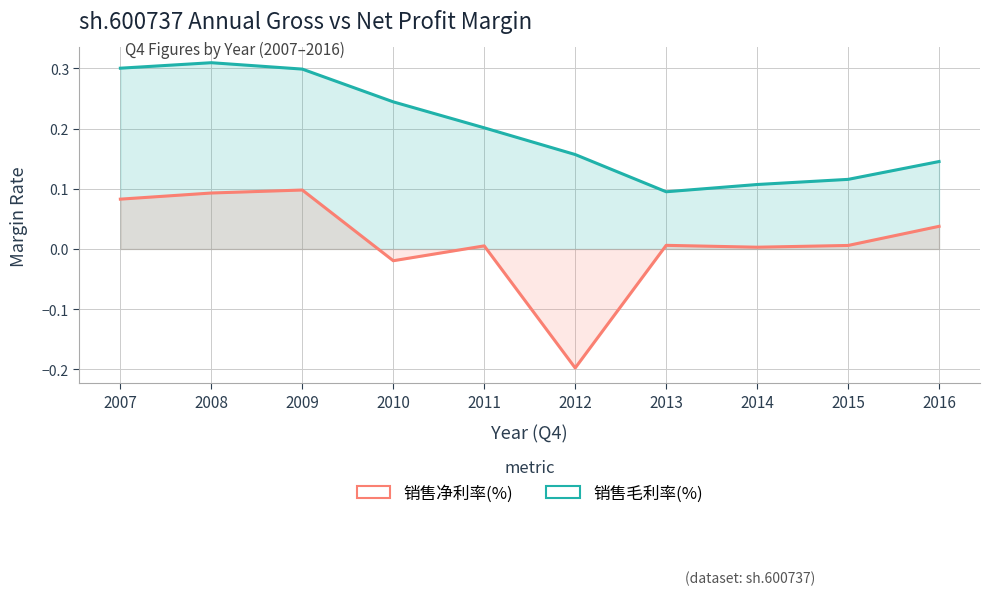

At how many categories does at least one series exceed 0?

10